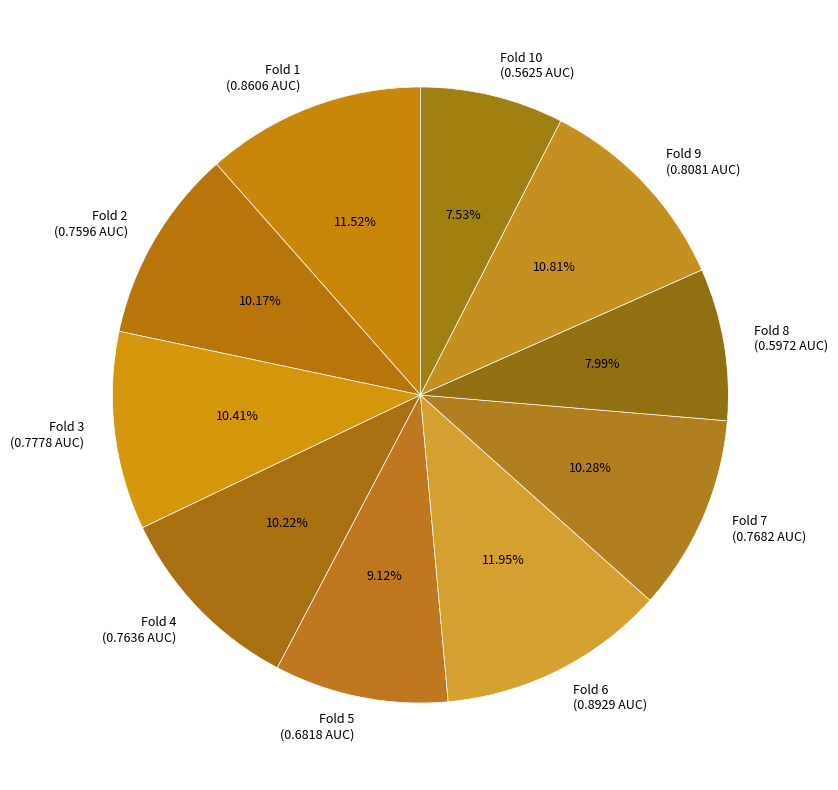

Count the number of slices in the pie.

10